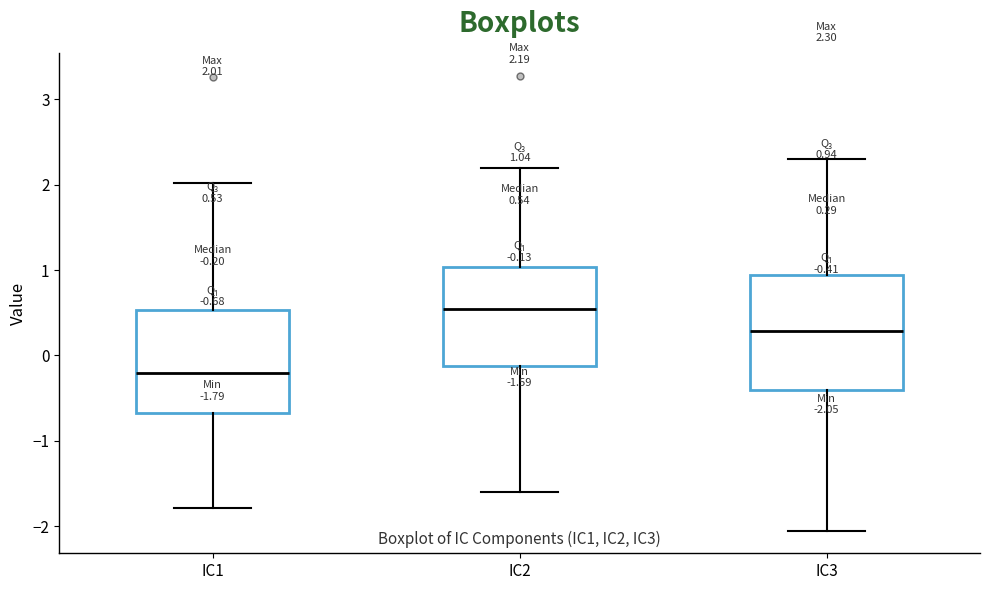

Comparing the boxes themselves (not the whiskers), which one is the tallest?

IC3